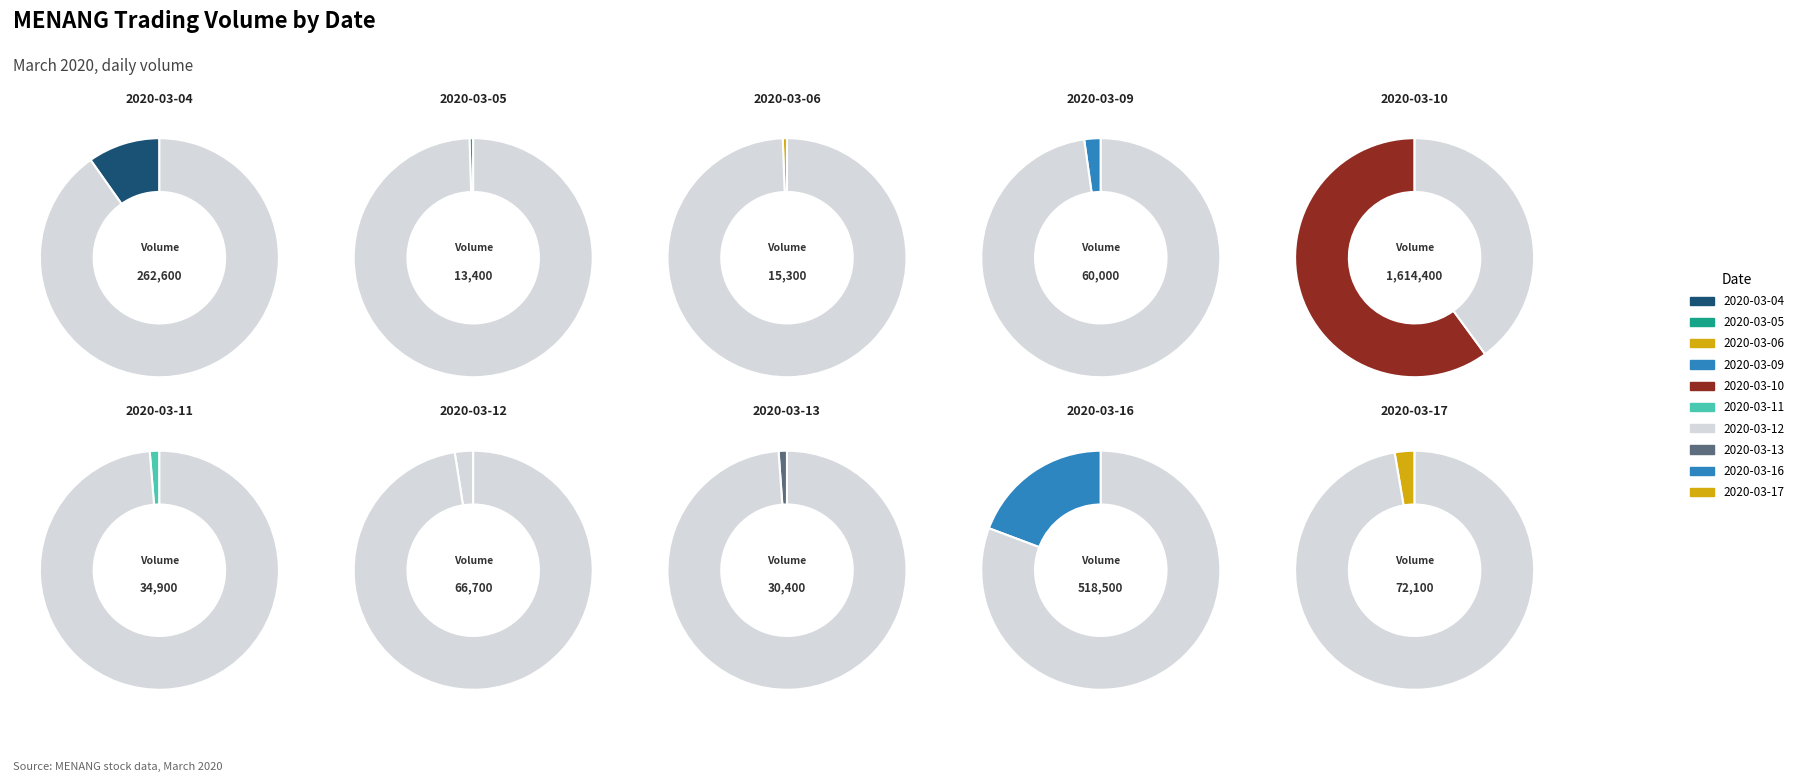

What is the ratio of the value at 2020-03-09 to the value at 2020-03-17?

0.8